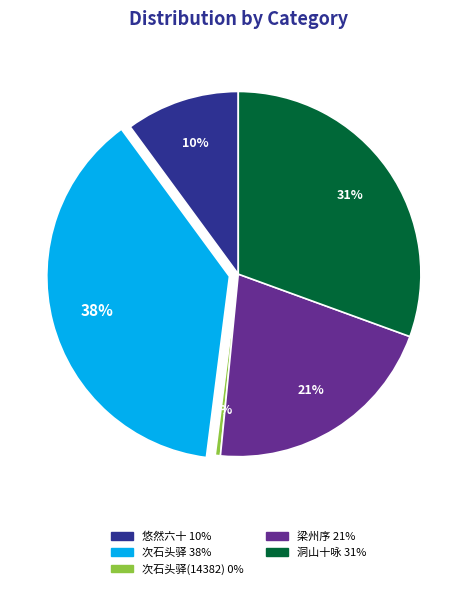

Count the number of slices in the pie.

5